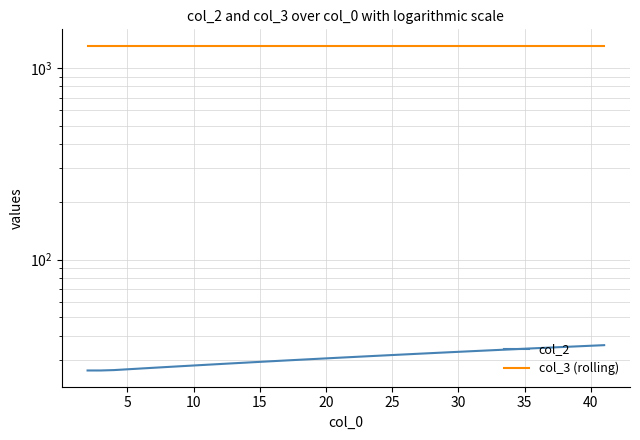

True or false: col_3 (rolling) has more than 1 points higher than both neighbors.

False